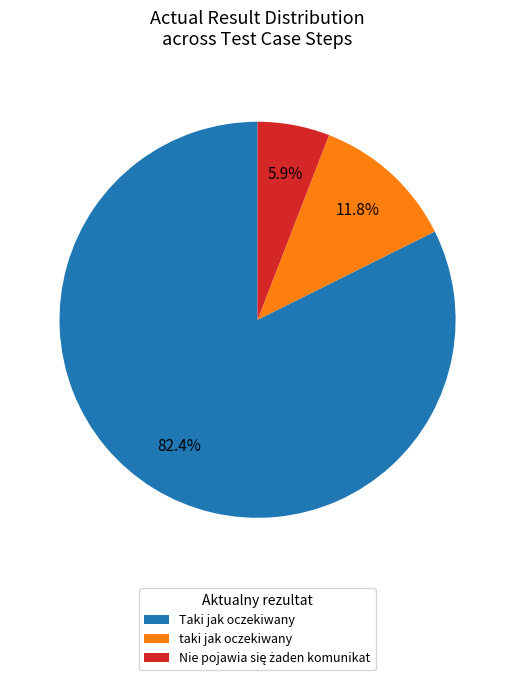

Is there any slice that represents more than half of the pie?

Yes